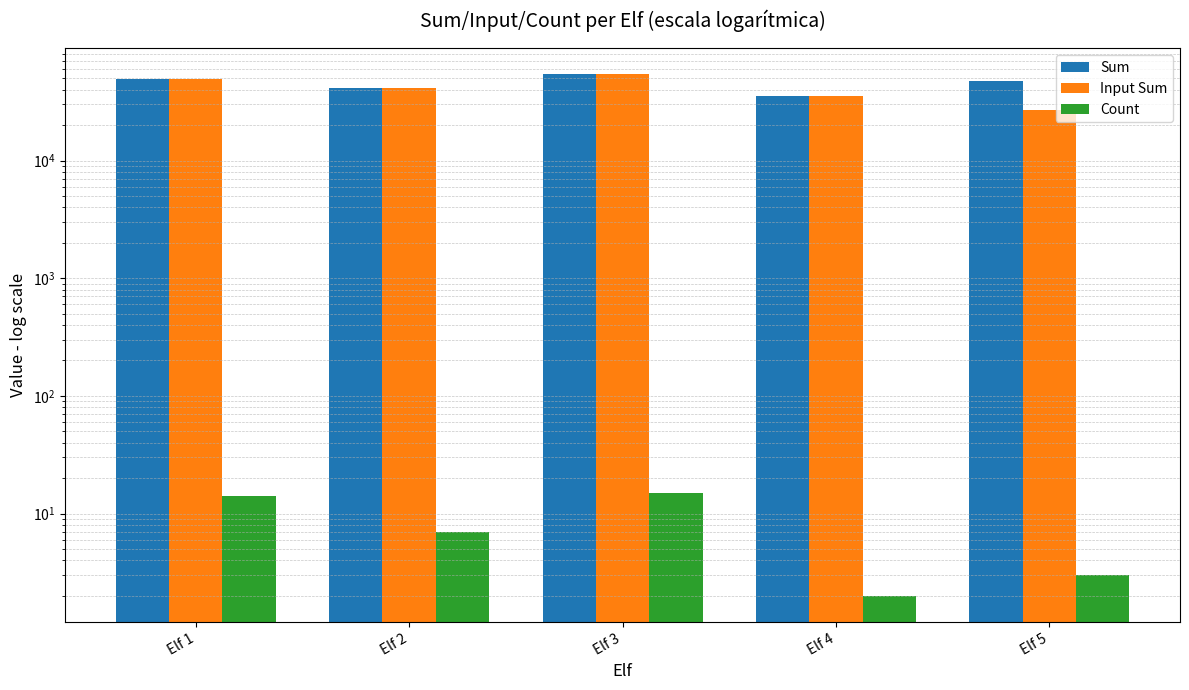

Read the Input Sum value at Elf 2.

41296